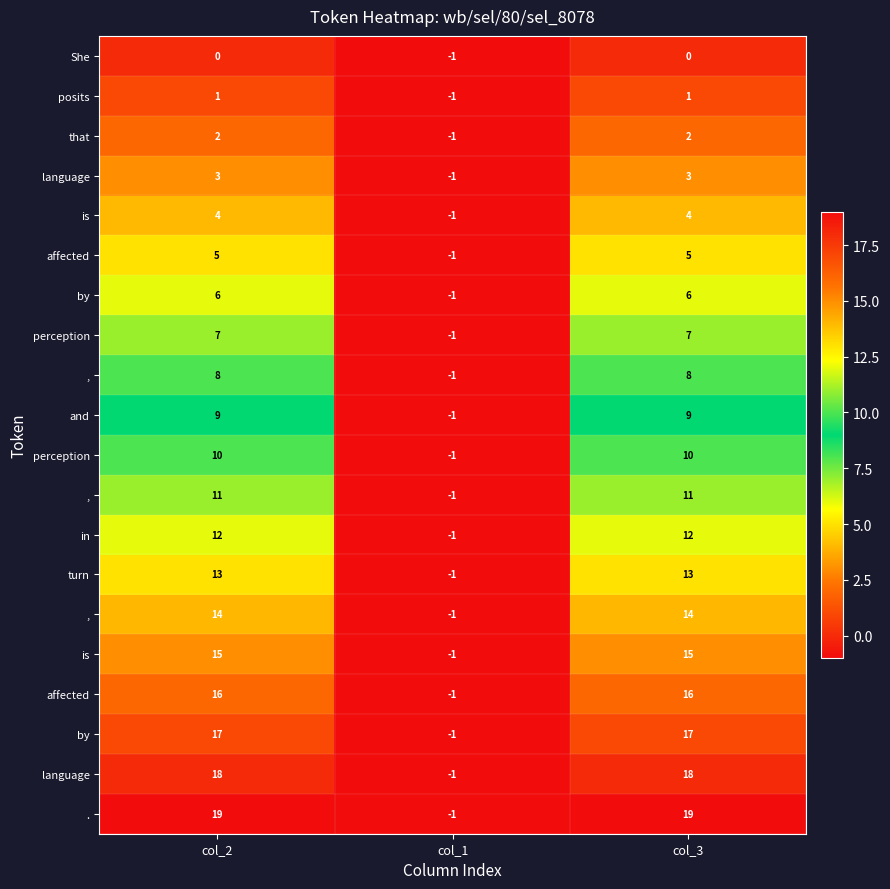

What is the total value across all series at col_3?

190